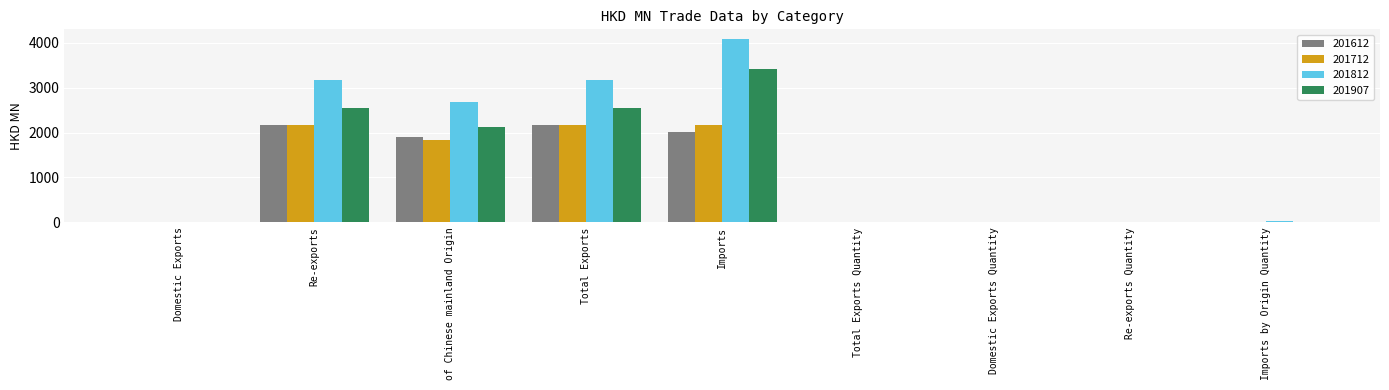

Where is 201612 nearest to the value 1080?

of Chinese mainland Origin